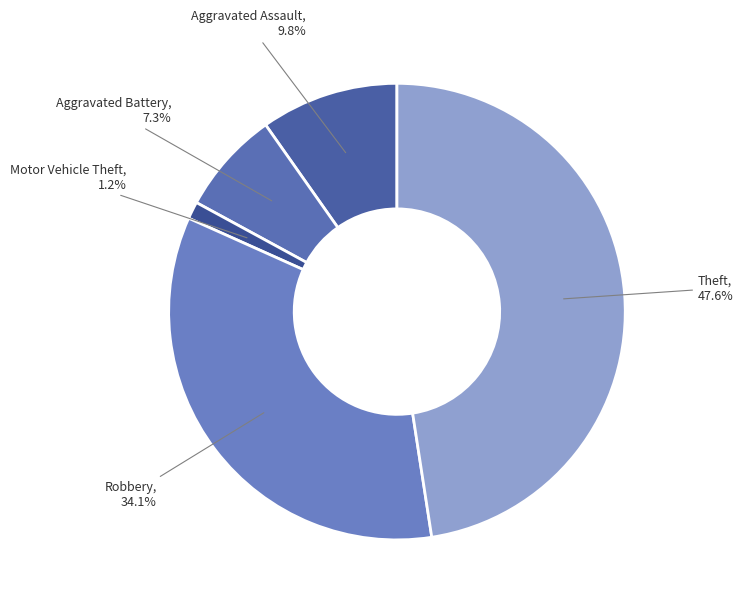

Which has a higher value, Theft or Robbery?

Theft